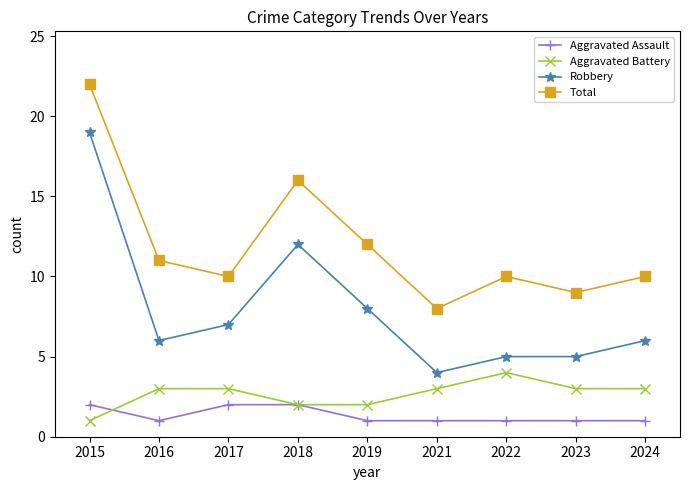

True or false: Total and Aggravated Assault intersect in this chart.

False